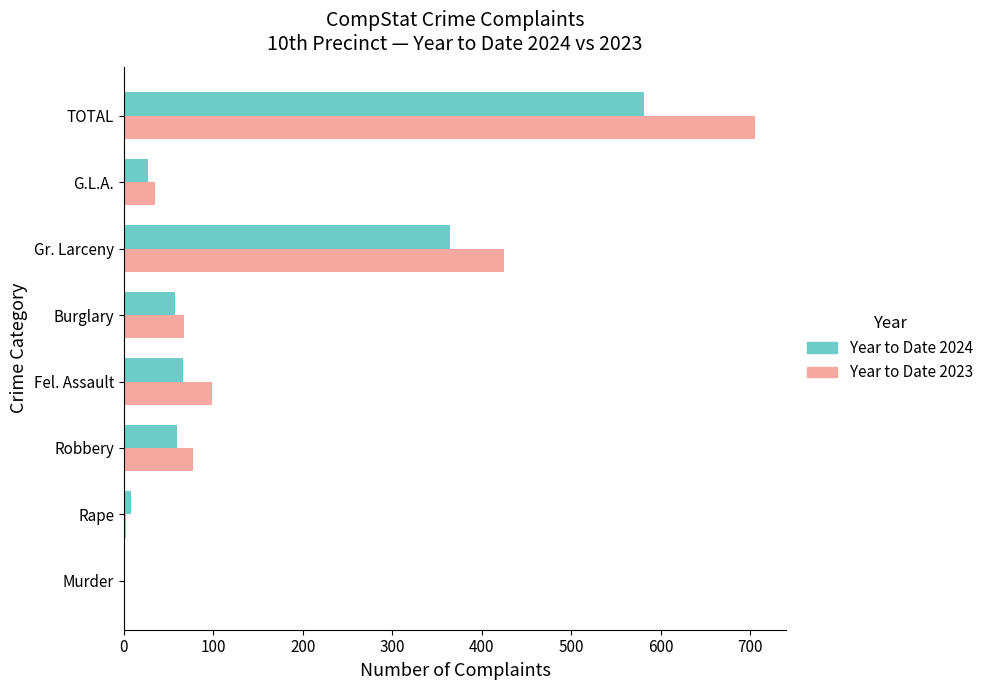

Which series has the largest total across all categories?

Year to Date 2023